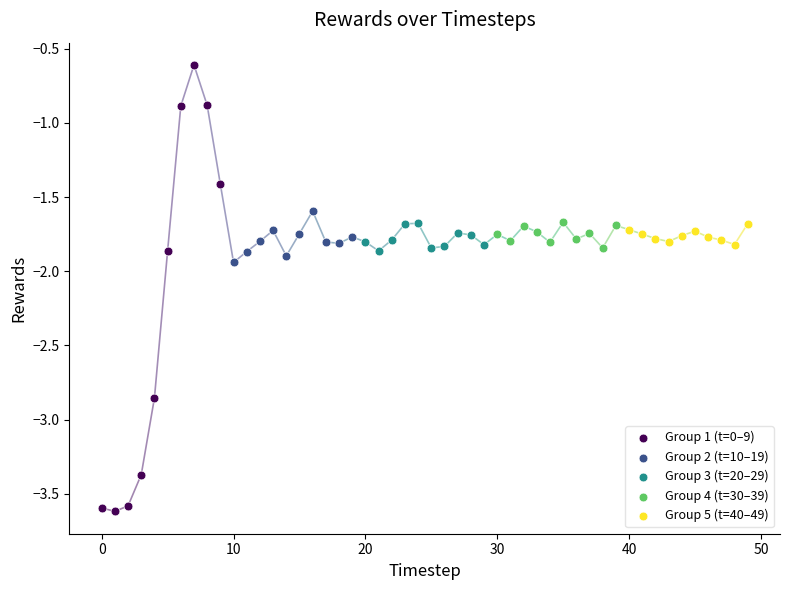

Which series reaches the minimum Y coordinate?

Group 1 (t=0–9)